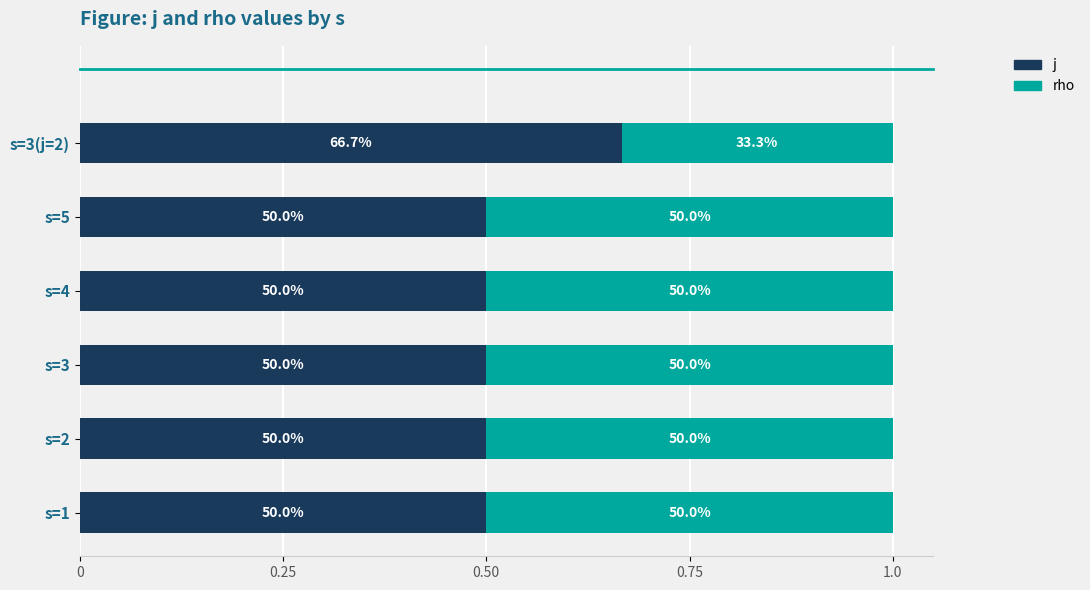

What are all the series names shown in the legend?

j, rho